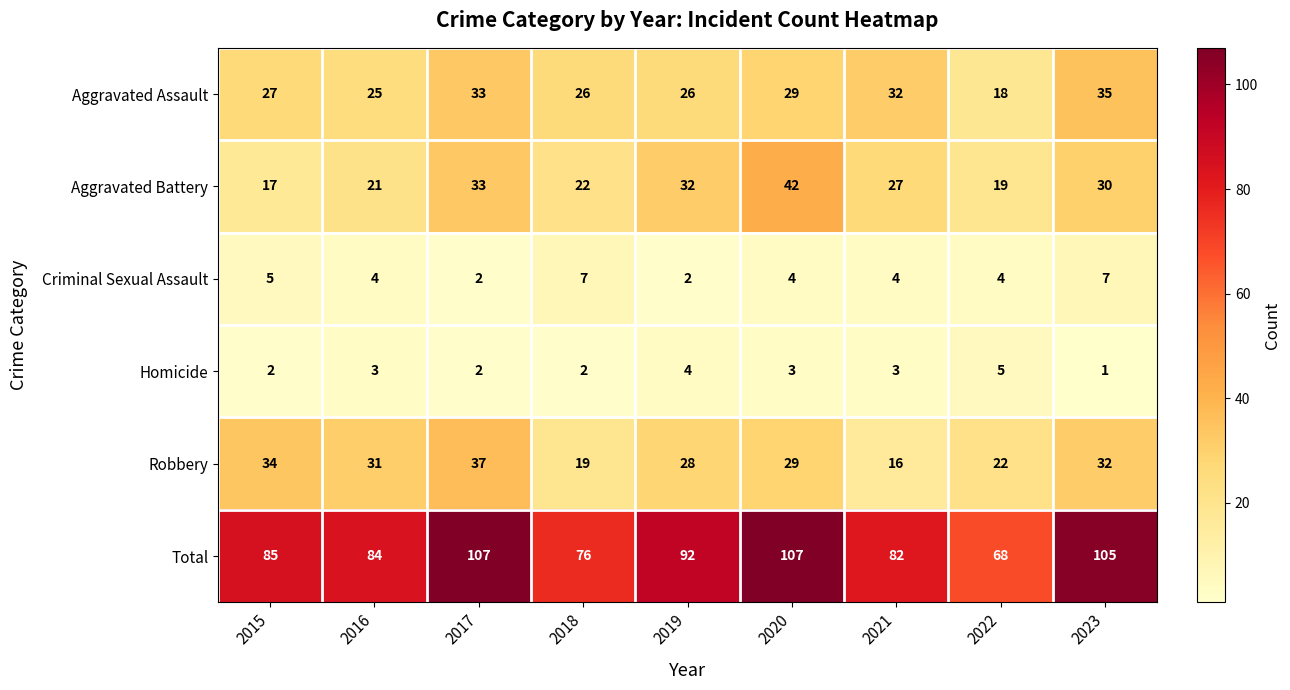

Where is Total nearest to the value 87?

2015